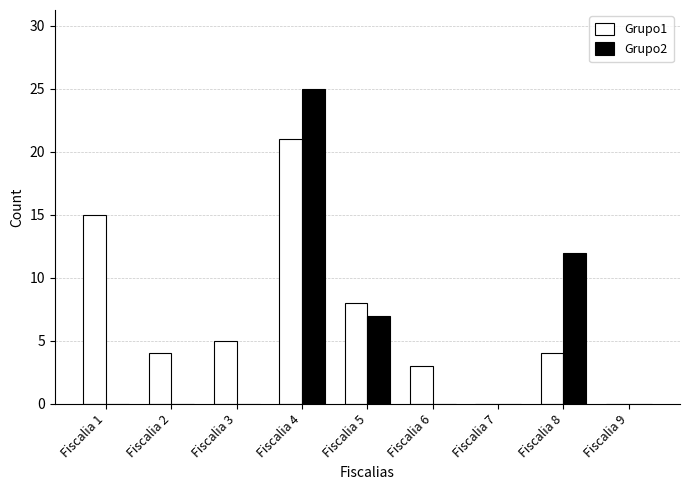

The Grupo2 series shows 12 at Fiscalia 3. True or false?

False